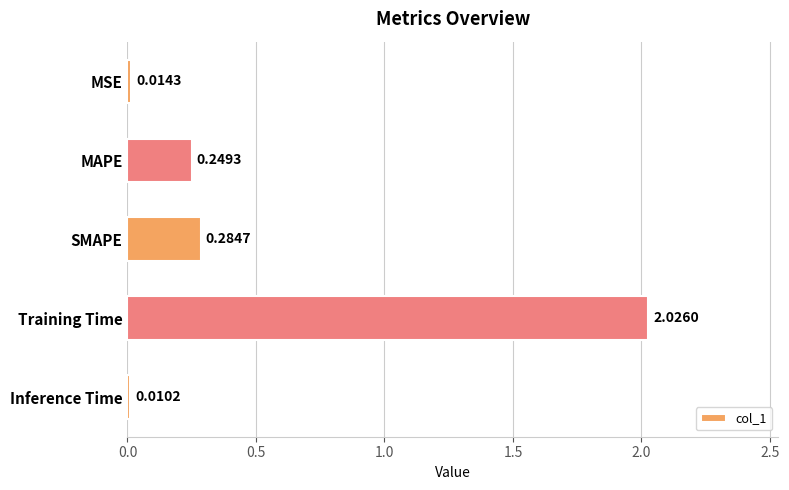

How many categories are shown in the chart?

5